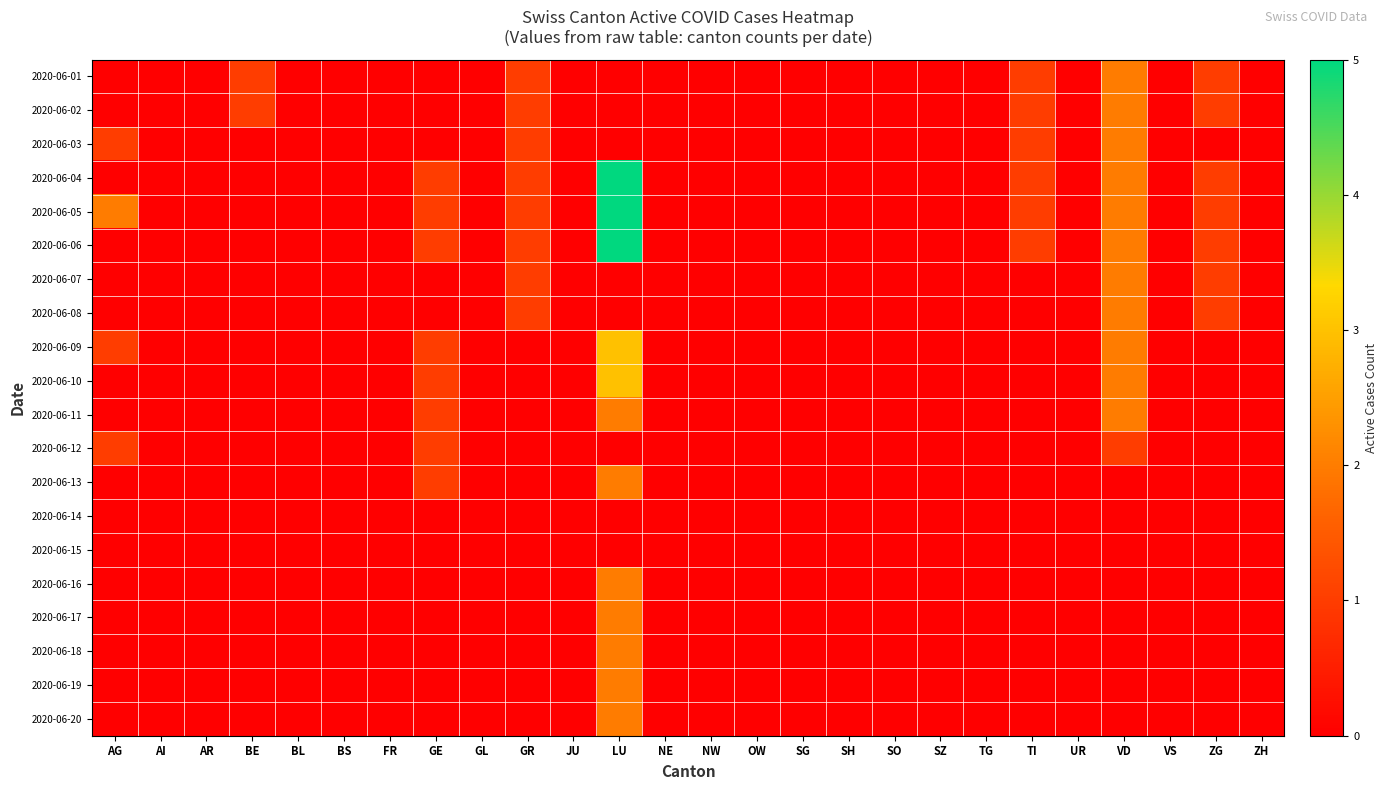

Reading left to right, list all the values displayed in this chart.

2020-06-01: AG=0	AI=0	AR=0	BE=1	BL=0	BS=0	FR=0	GE=0	GL=0	GR=1	JU=0	LU=0	NE=0	NW=0	OW=0	SG=0	SH=0	SO=0	SZ=0	TG=0	TI=1	UR=0	VD=2	VS=0	ZG=1	ZH=0
2020-06-02: AG=0	AI=0	AR=0	BE=1	BL=0	BS=0	FR=0	GE=0	GL=0	GR=1	JU=0	LU=0	NE=0	NW=0	OW=0	SG=0	SH=0	SO=0	SZ=0	TG=0	TI=1	UR=0	VD=2	VS=0	ZG=1	ZH=0
2020-06-03: AG=1	AI=0	AR=0	BE=0	BL=0	BS=0	FR=0	GE=0	GL=0	GR=1	JU=0	LU=0	NE=0	NW=0	OW=0	SG=0	SH=0	SO=0	SZ=0	TG=0	TI=1	UR=0	VD=2	VS=0	ZG=0	ZH=0
2020-06-04: AG=0	AI=0	AR=0	BE=0	BL=0	BS=0	FR=0	GE=1	GL=0	GR=1	JU=0	LU=5	NE=0	NW=0	OW=0	SG=0	SH=0	SO=0	SZ=0	TG=0	TI=1	UR=0	VD=2	VS=0	ZG=1	ZH=0
2020-06-05: AG=2	AI=0	AR=0	BE=0	BL=0	BS=0	FR=0	GE=1	GL=0	GR=1	JU=0	LU=5	NE=0	NW=0	OW=0	SG=0	SH=0	SO=0	SZ=0	TG=0	TI=1	UR=0	VD=2	VS=0	ZG=1	ZH=0
2020-06-06: AG=0	AI=0	AR=0	BE=0	BL=0	BS=0	FR=0	GE=1	GL=0	GR=1	JU=0	LU=5	NE=0	NW=0	OW=0	SG=0	SH=0	SO=0	SZ=0	TG=0	TI=1	UR=0	VD=2	VS=0	ZG=1	ZH=0
2020-06-07: AG=0	AI=0	AR=0	BE=0	BL=0	BS=0	FR=0	GE=0	GL=0	GR=1	JU=0	LU=0	NE=0	NW=0	OW=0	SG=0	SH=0	SO=0	SZ=0	TG=0	TI=0	UR=0	VD=2	VS=0	ZG=1	ZH=0
2020-06-08: AG=0	AI=0	AR=0	BE=0	BL=0	BS=0	FR=0	GE=0	GL=0	GR=1	JU=0	LU=0	NE=0	NW=0	OW=0	SG=0	SH=0	SO=0	SZ=0	TG=0	TI=0	UR=0	VD=2	VS=0	ZG=1	ZH=0
2020-06-09: AG=1	AI=0	AR=0	BE=0	BL=0	BS=0	FR=0	GE=1	GL=0	GR=0	JU=0	LU=3	NE=0	NW=0	OW=0	SG=0	SH=0	SO=0	SZ=0	TG=0	TI=0	UR=0	VD=2	VS=0	ZG=0	ZH=0
2020-06-10: AG=0	AI=0	AR=0	BE=0	BL=0	BS=0	FR=0	GE=1	GL=0	GR=0	JU=0	LU=3	NE=0	NW=0	OW=0	SG=0	SH=0	SO=0	SZ=0	TG=0	TI=0	UR=0	VD=2	VS=0	ZG=0	ZH=0
2020-06-11: AG=0	AI=0	AR=0	BE=0	BL=0	BS=0	FR=0	GE=1	GL=0	GR=0	JU=0	LU=2	NE=0	NW=0	OW=0	SG=0	SH=0	SO=0	SZ=0	TG=0	TI=0	UR=0	VD=2	VS=0	ZG=0	ZH=0
2020-06-12: AG=1	AI=0	AR=0	BE=0	BL=0	BS=0	FR=0	GE=1	GL=0	GR=0	JU=0	LU=0	NE=0	NW=0	OW=0	SG=0	SH=0	SO=0	SZ=0	TG=0	TI=0	UR=0	VD=1	VS=0	ZG=0	ZH=0
2020-06-13: AG=0	AI=0	AR=0	BE=0	BL=0	BS=0	FR=0	GE=1	GL=0	GR=0	JU=0	LU=2	NE=0	NW=0	OW=0	SG=0	SH=0	SO=0	SZ=0	TG=0	TI=0	UR=0	VD=0	VS=0	ZG=0	ZH=0
2020-06-14: AG=0	AI=0	AR=0	BE=0	BL=0	BS=0	FR=0	GE=0	GL=0	GR=0	JU=0	LU=0	NE=0	NW=0	OW=0	SG=0	SH=0	SO=0	SZ=0	TG=0	TI=0	UR=0	VD=0	VS=0	ZG=0	ZH=0
2020-06-15: AG=0	AI=0	AR=0	BE=0	BL=0	BS=0	FR=0	GE=0	GL=0	GR=0	JU=0	LU=0	NE=0	NW=0	OW=0	SG=0	SH=0	SO=0	SZ=0	TG=0	TI=0	UR=0	VD=0	VS=0	ZG=0	ZH=0
2020-06-16: AG=0	AI=0	AR=0	BE=0	BL=0	BS=0	FR=0	GE=0	GL=0	GR=0	JU=0	LU=2	NE=0	NW=0	OW=0	SG=0	SH=0	SO=0	SZ=0	TG=0	TI=0	UR=0	VD=0	VS=0	ZG=0	ZH=0
2020-06-17: AG=0	AI=0	AR=0	BE=0	BL=0	BS=0	FR=0	GE=0	GL=0	GR=0	JU=0	LU=2	NE=0	NW=0	OW=0	SG=0	SH=0	SO=0	SZ=0	TG=0	TI=0	UR=0	VD=0	VS=0	ZG=0	ZH=0
2020-06-18: AG=0	AI=0	AR=0	BE=0	BL=0	BS=0	FR=0	GE=0	GL=0	GR=0	JU=0	LU=2	NE=0	NW=0	OW=0	SG=0	SH=0	SO=0	SZ=0	TG=0	TI=0	UR=0	VD=0	VS=0	ZG=0	ZH=0
2020-06-19: AG=0	AI=0	AR=0	BE=0	BL=0	BS=0	FR=0	GE=0	GL=0	GR=0	JU=0	LU=2	NE=0	NW=0	OW=0	SG=0	SH=0	SO=0	SZ=0	TG=0	TI=0	UR=0	VD=0	VS=0	ZG=0	ZH=0
2020-06-20: AG=0	AI=0	AR=0	BE=0	BL=0	BS=0	FR=0	GE=0	GL=0	GR=0	JU=0	LU=2	NE=0	NW=0	OW=0	SG=0	SH=0	SO=0	SZ=0	TG=0	TI=0	UR=0	VD=0	VS=0	ZG=0	ZH=0